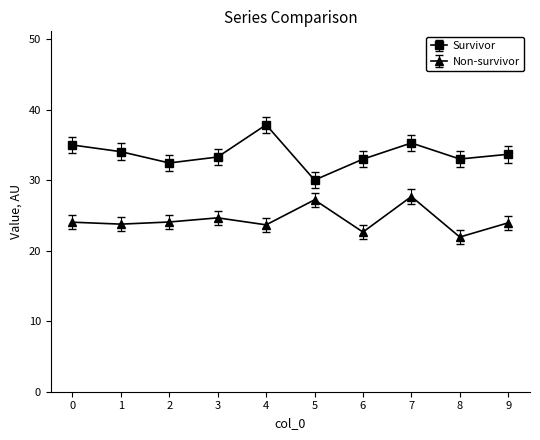

True or false: Survivor and Non-survivor intersect in this chart.

False